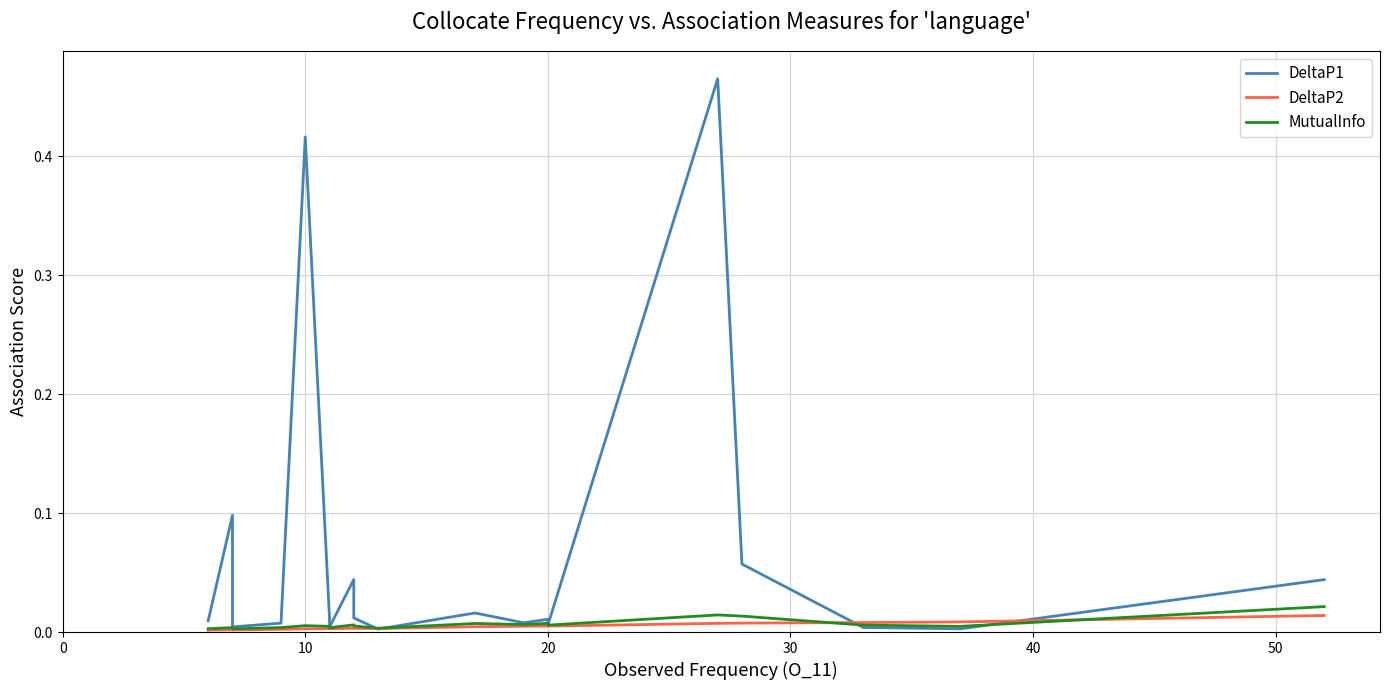

Does the chart have visible grid lines?

Yes